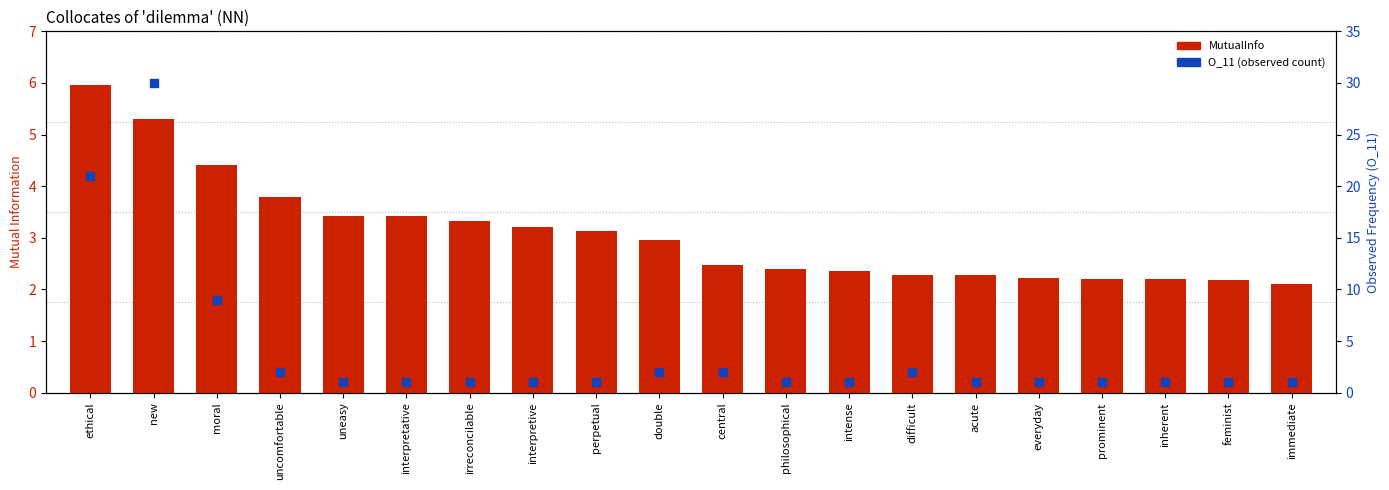

Which series has the largest total across all categories?

O_11 (observed freq)